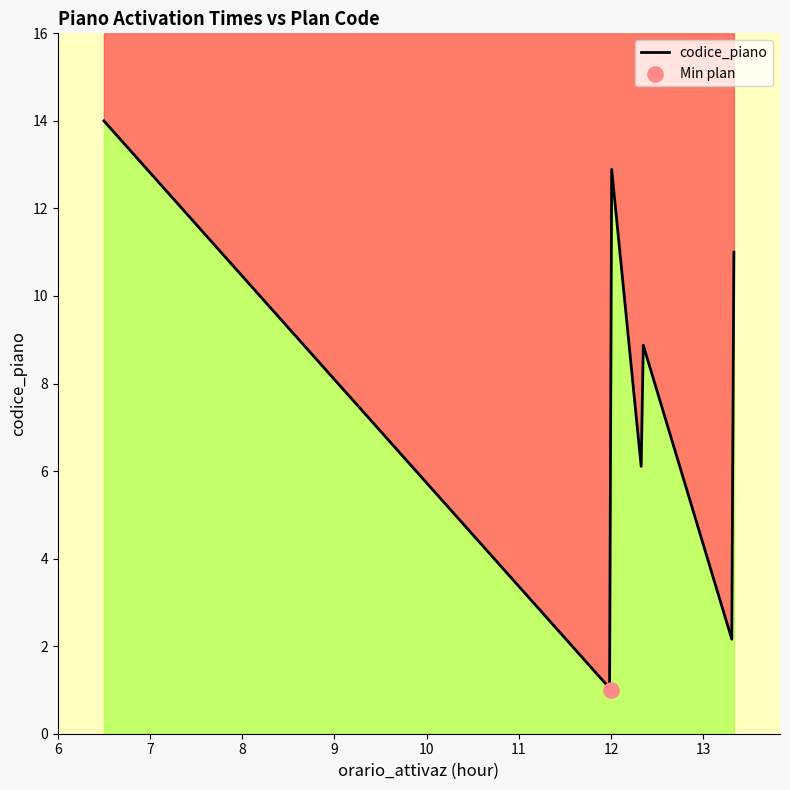

Which has a higher value, 12:00 or 06:30?

06:30